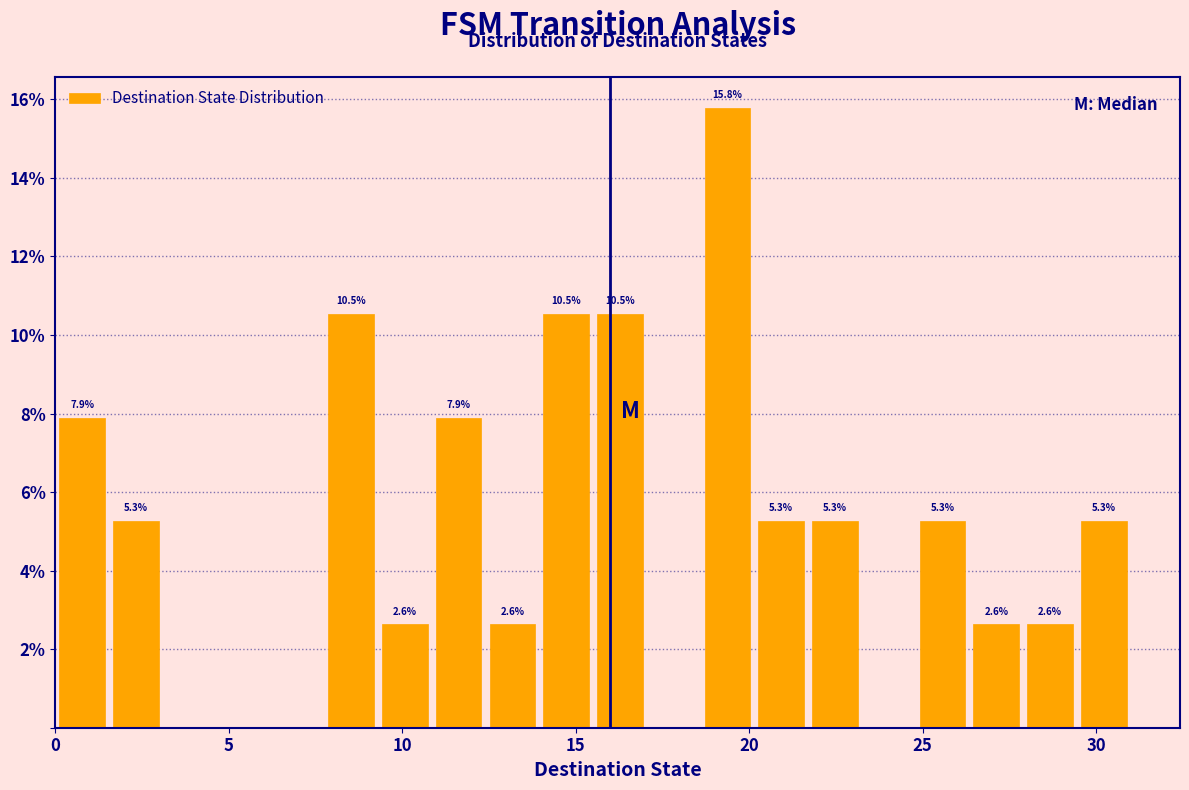

Around what value on the x-axis is the tallest bar? Give the approximate position of its centre, as read against the axis.

19.5